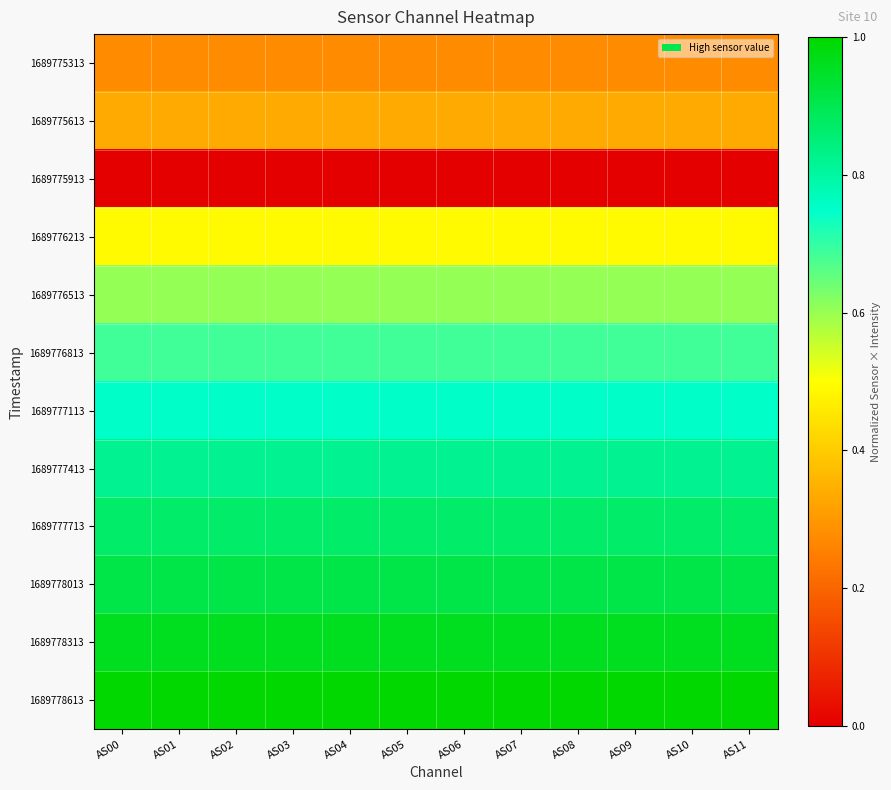

What is the difference between the highest and lowest values at AS11?

1.0